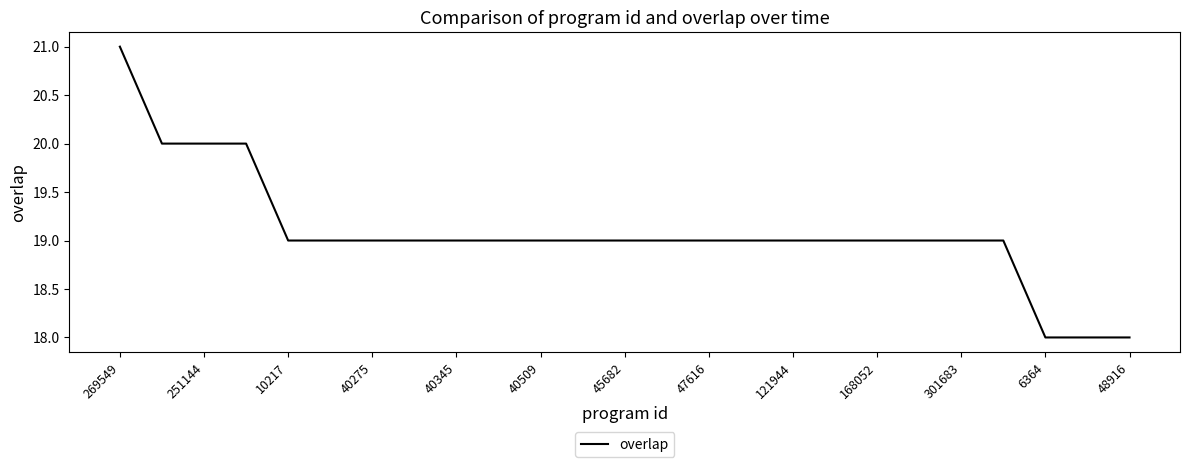

How many values are between 19 and 20?

21